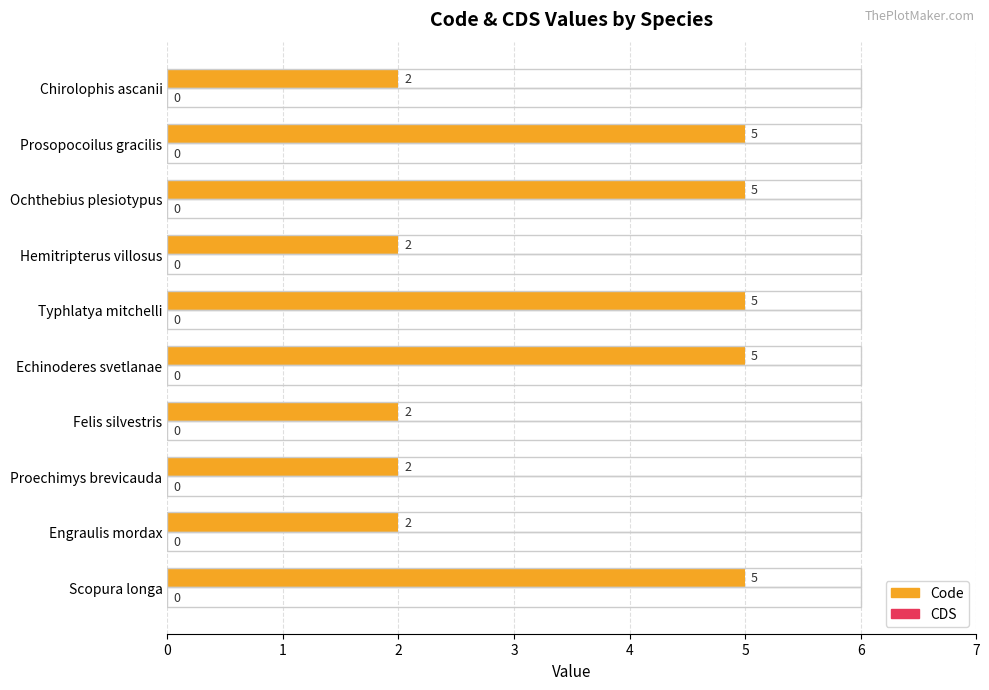

What is the value of the Code bar at the 2nd from the left?

2.0